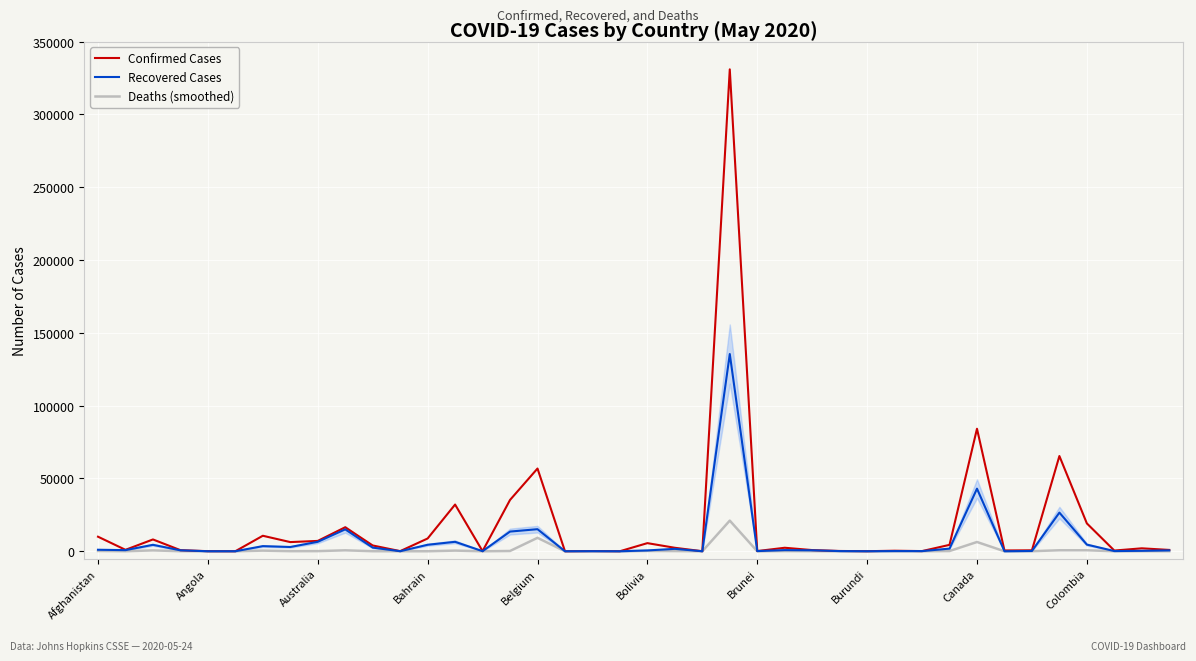

Count the number of data series in this chart.

3